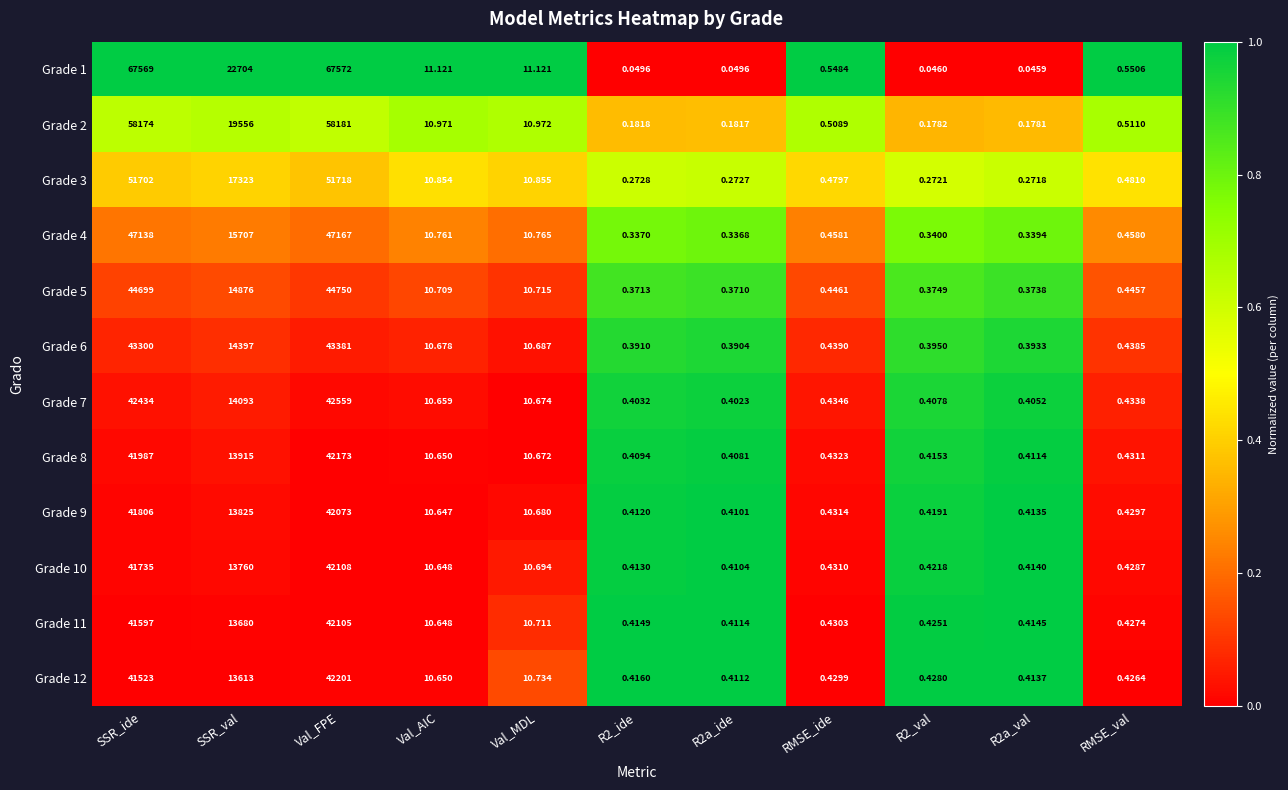

At which category is the sum across all series the highest?

Val_FPE